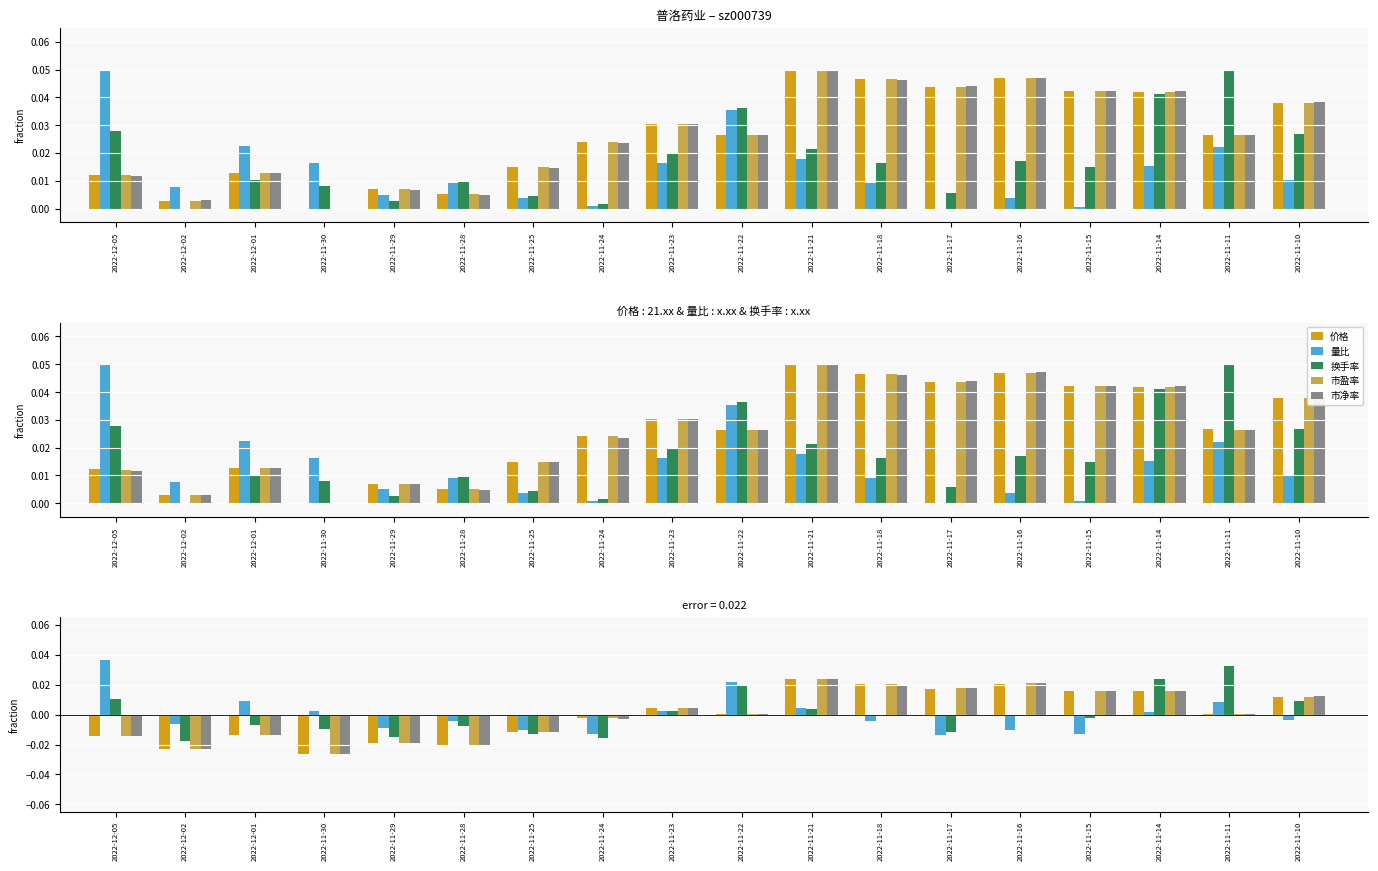

List the series in order of their peak value, lowest first.

市盈率, 价格, 市净率, 换手率, 量比